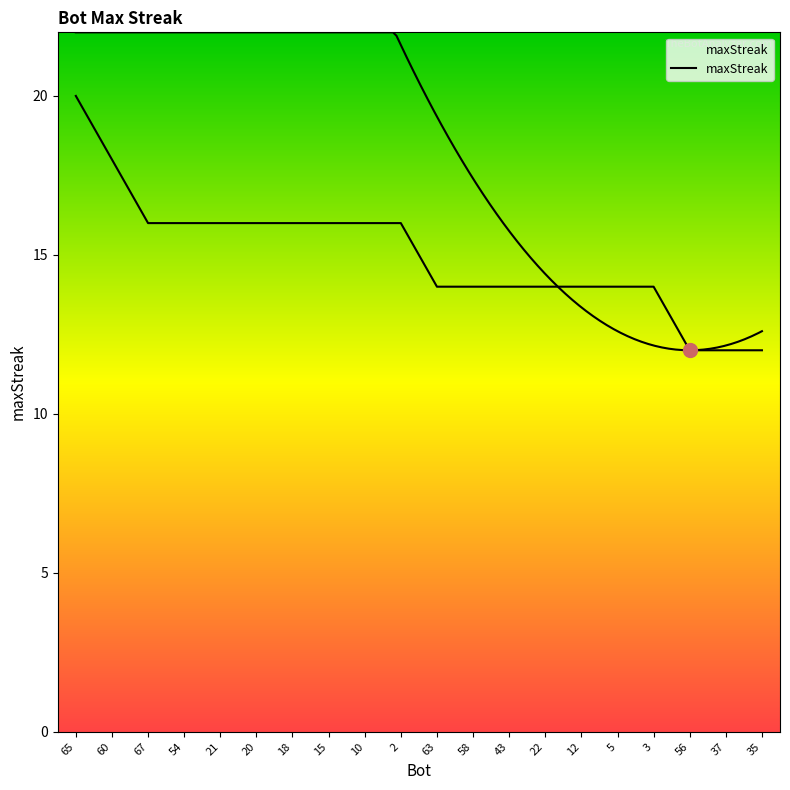

What is the label of the 17th point from the right?

54